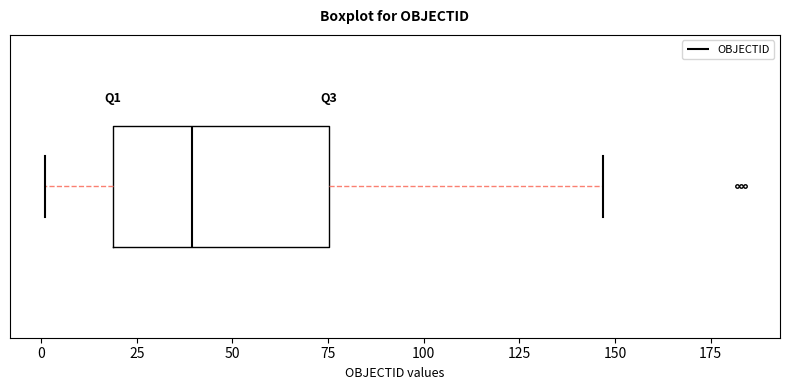

Transcribe this box plot: give where the median line is, the range the box spans, and where the two whiskers end, as read against the x-axis. The values are not printed on the chart, so give them approximately, as read against the axis.

median 40, box 20 to 75, whiskers 0 to 145